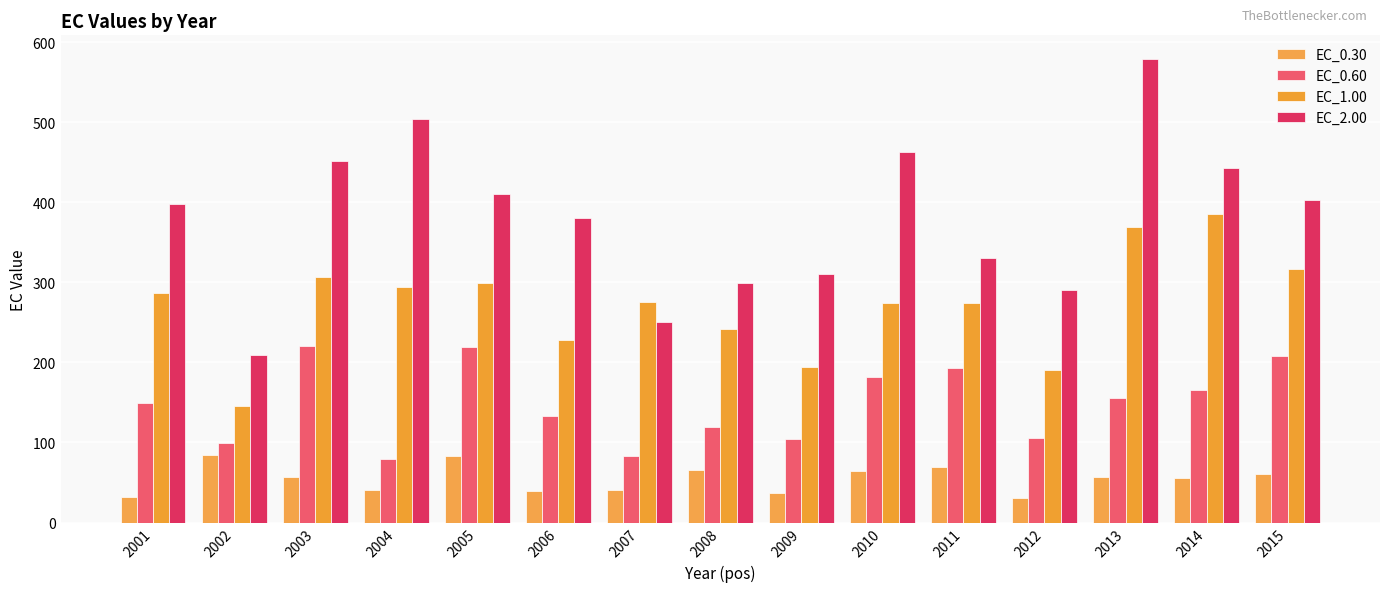

What is the difference between the maximum and minimum values in the EC_0.30 series?

53.2